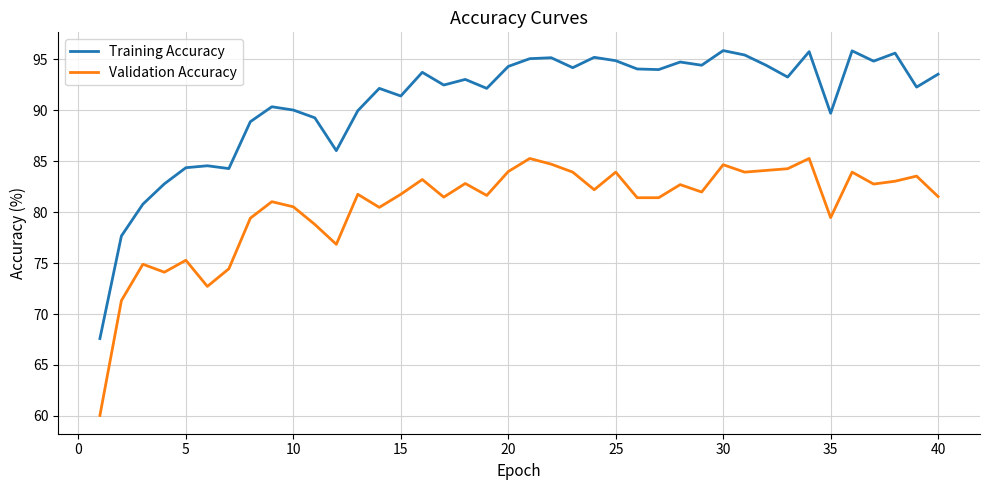

Rank the series by their maximum value, from highest to lowest.

Training Accuracy, Validation Accuracy